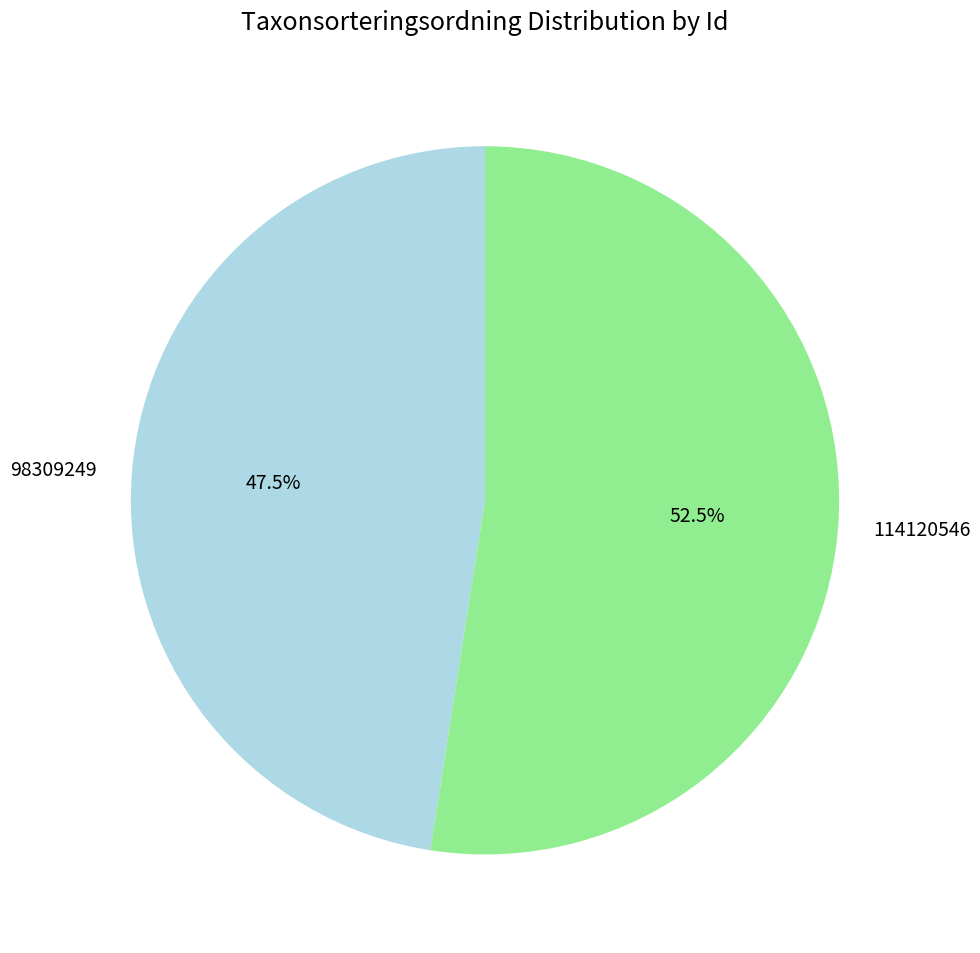

To the nearest percent, what is the difference between the 98309249 and 114120546 slice percentages?

5%